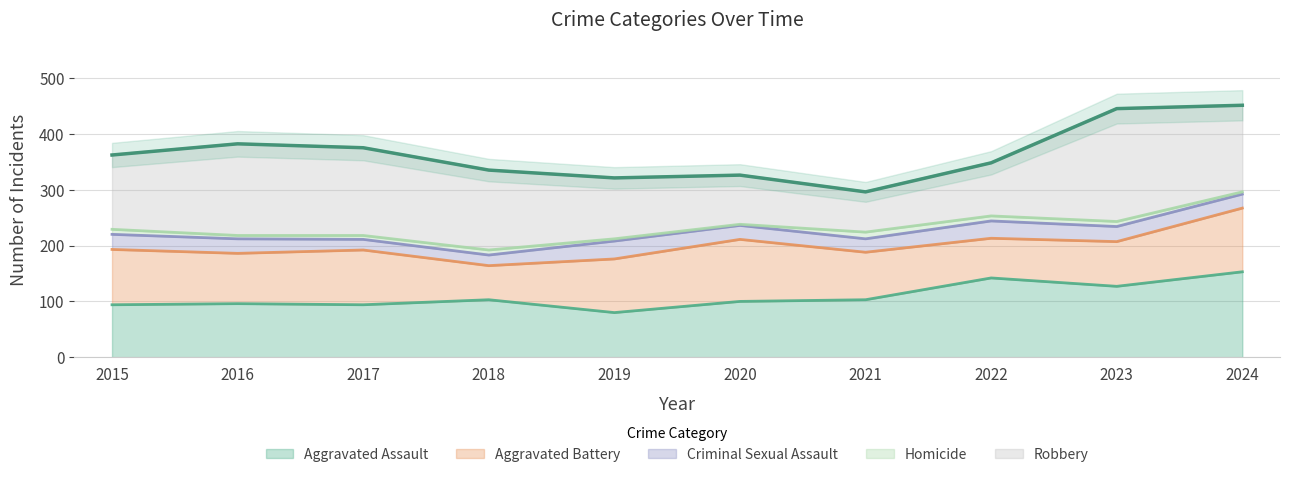

Reading left to right, what are all the values shown in this chart?

Aggravated Assault: 94	96	94	103	80	100	103	142	127	153
Aggravated Battery: 99	90	98	61	96	111	85	71	80	114
Criminal Sexual Assault: 27	26	19	19	32	25	24	31	27	25
Homicide: 9	6	7	9	4	2	12	9	9	4
Robbery: 133	164	157	143	109	88	72	95	202	155